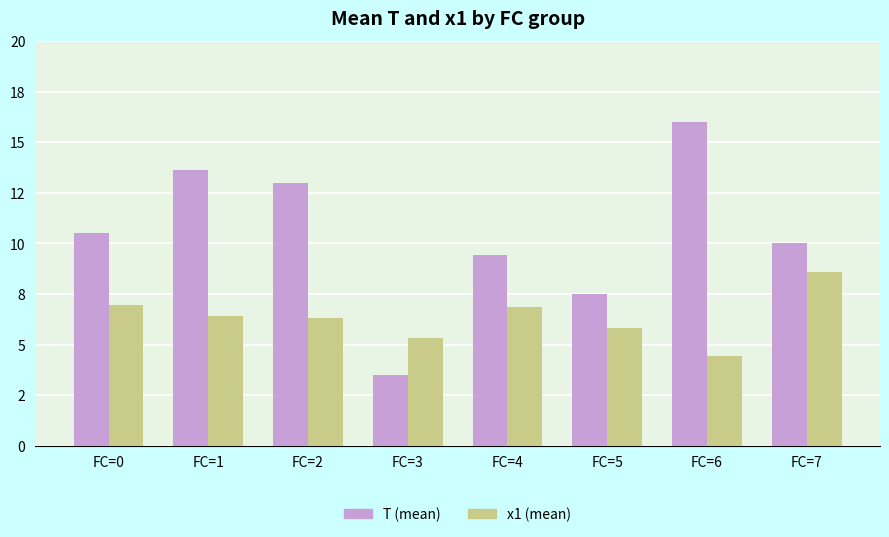

What is the minimum value shown in the chart?

3.5